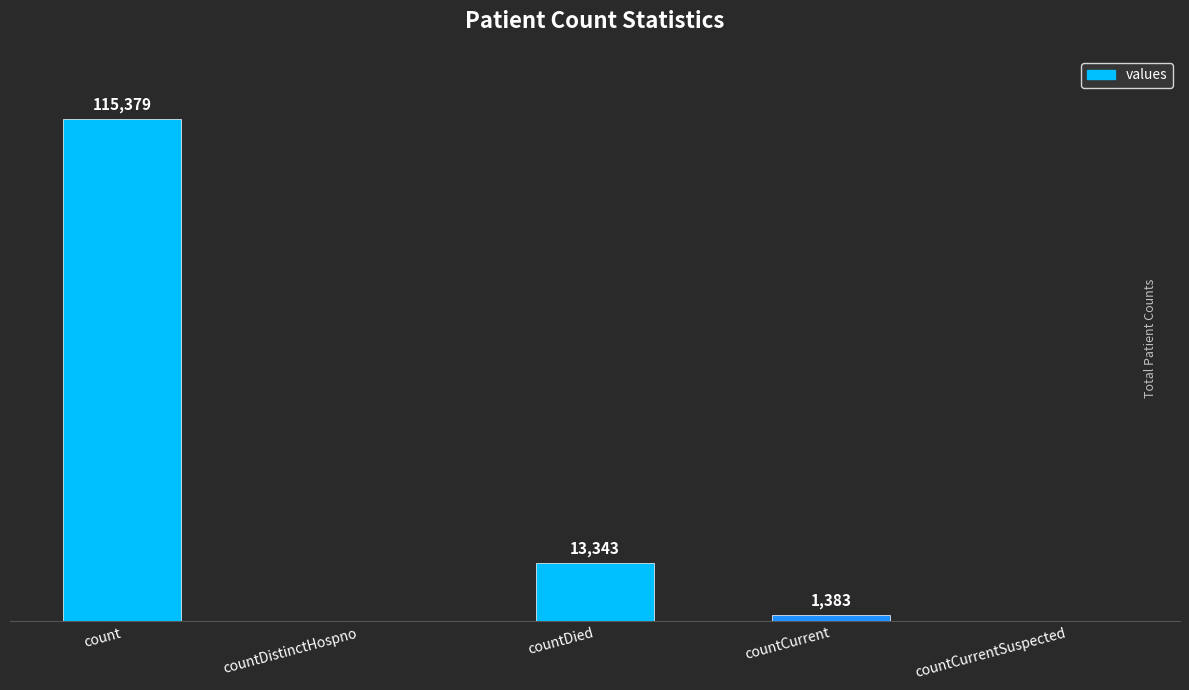

At which label is the value closest to 57689?

countDied